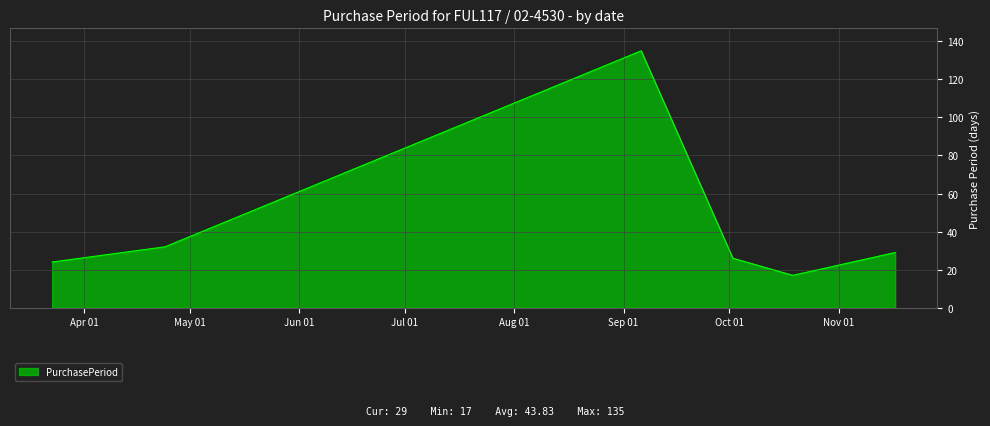

What is the maximum value shown in the chart?

135